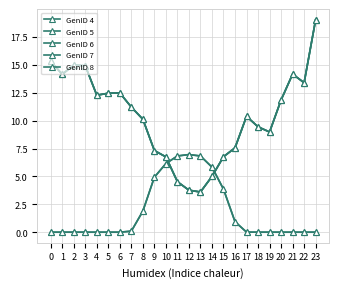

What is the value of the GenID 8 point at the 13th from the left?

3.8